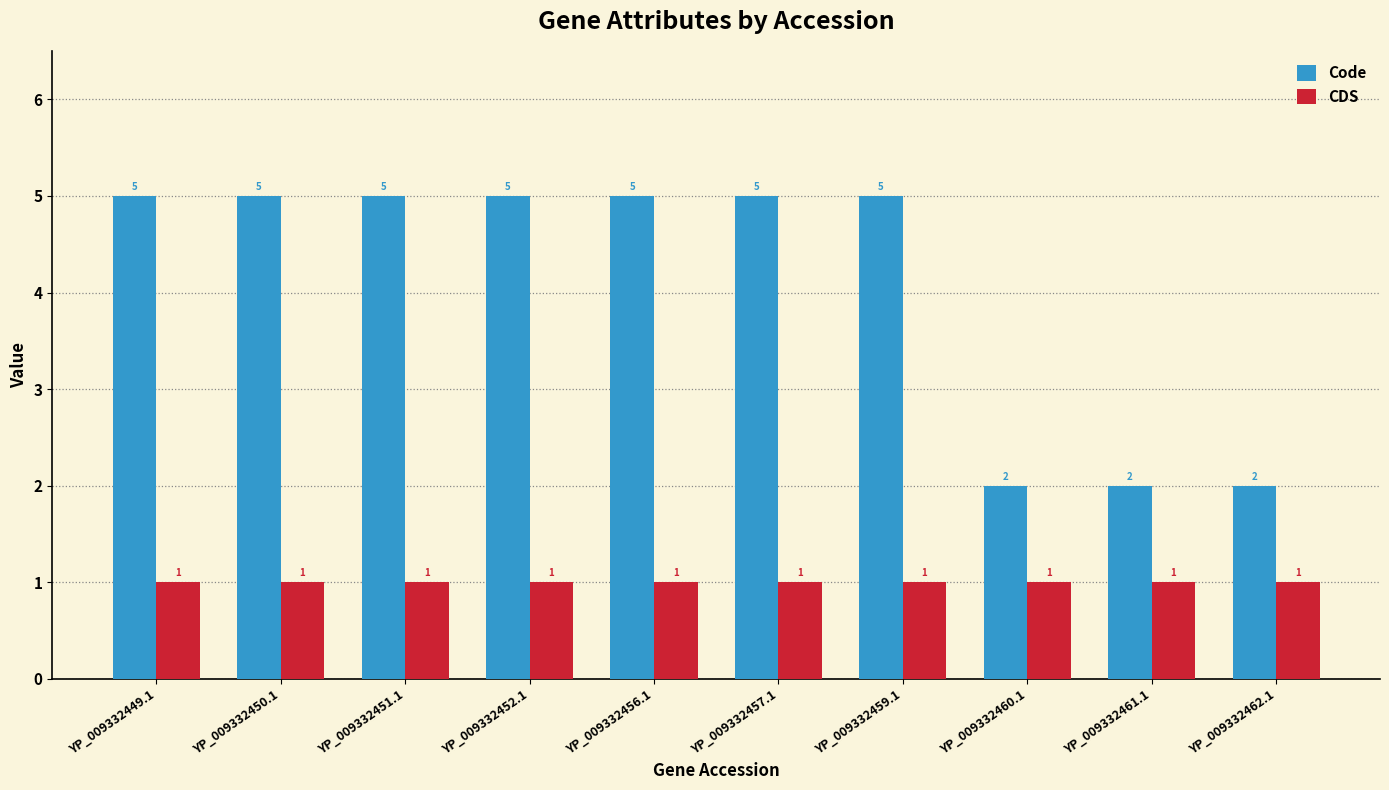

True or false: CDS has a value of 0 at YP_009332462.1.

False